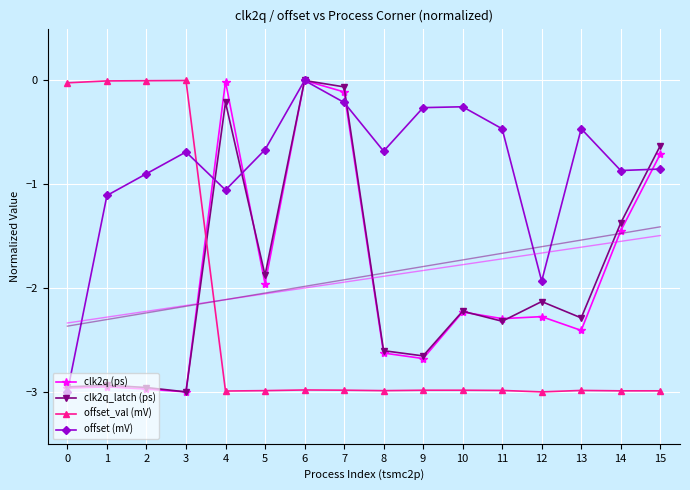

What is the difference between the maximum and minimum values in the clk2q (ps) series?

3.0